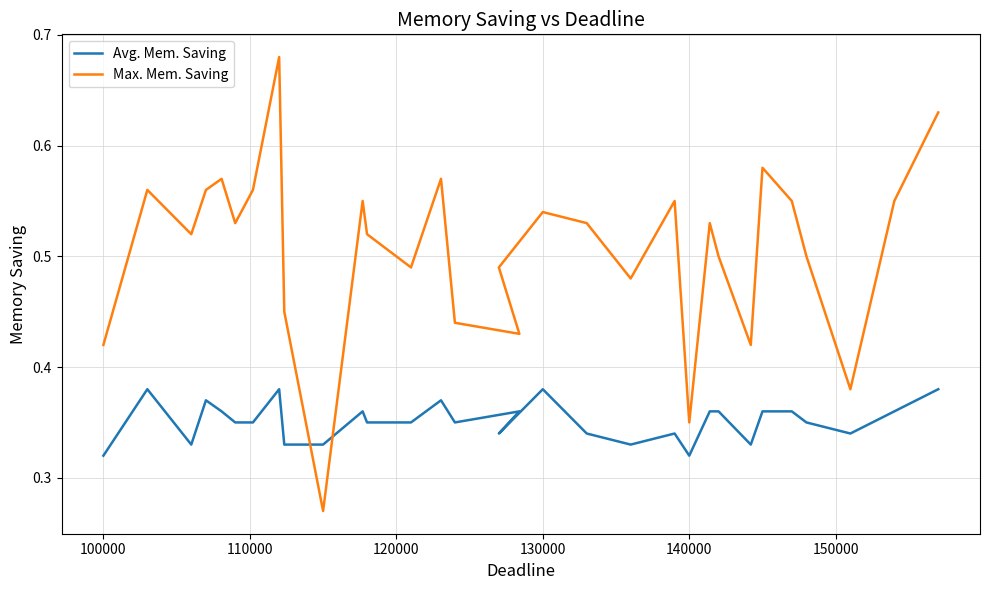

What is the average value of the Avg. Mem. Saving series?

0.4